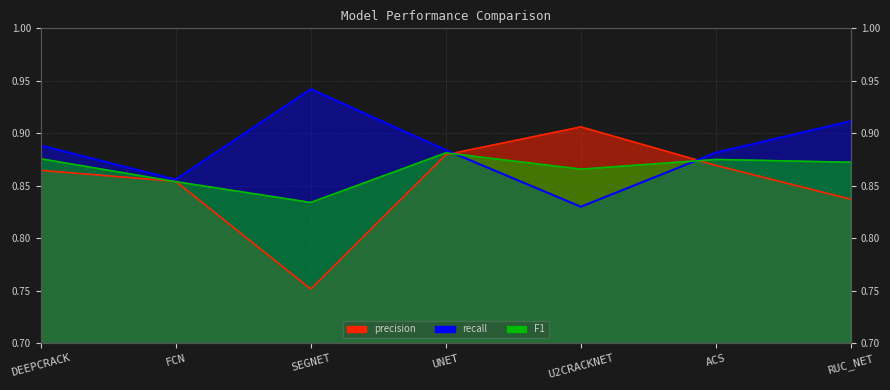

Where do recall and precision first cross each other?

UNET and U2CRACKNET